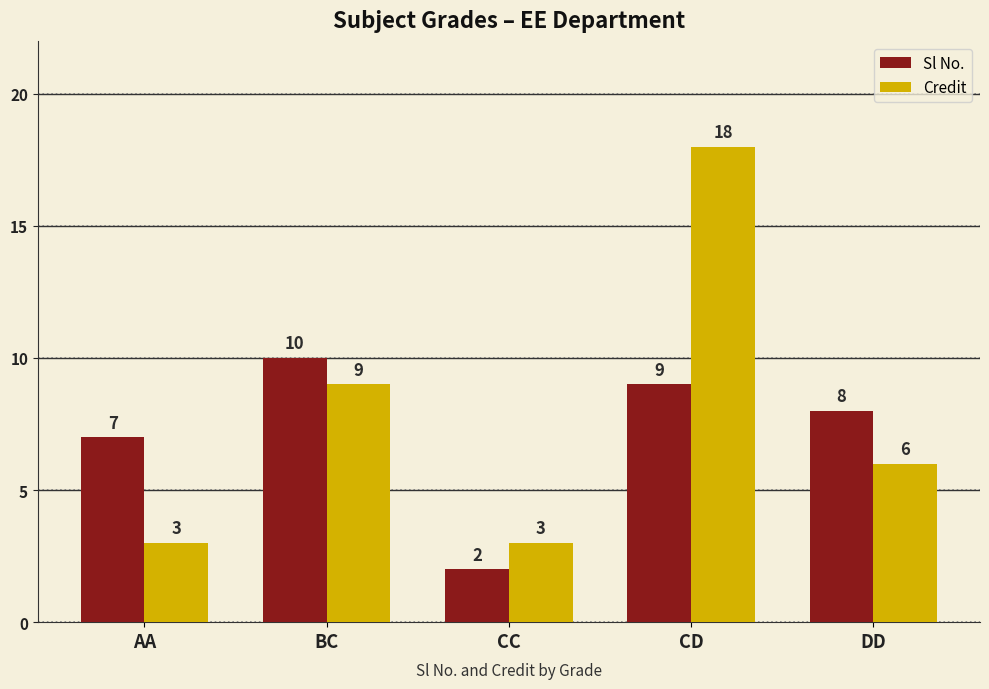

Reading left to right, list all the values displayed in this chart.

Sl No.: 7	10	2	9	8
Credit: 3	9	3	18	6